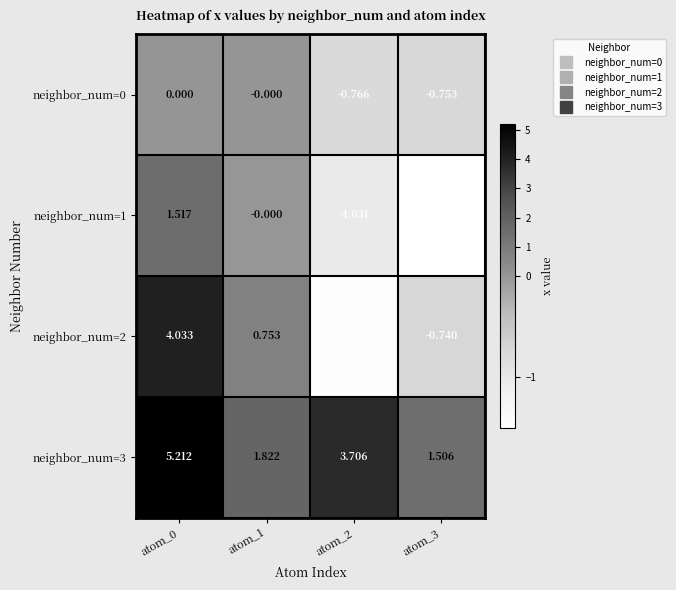

Which series has the widest spread of values?

neighbor_num=2